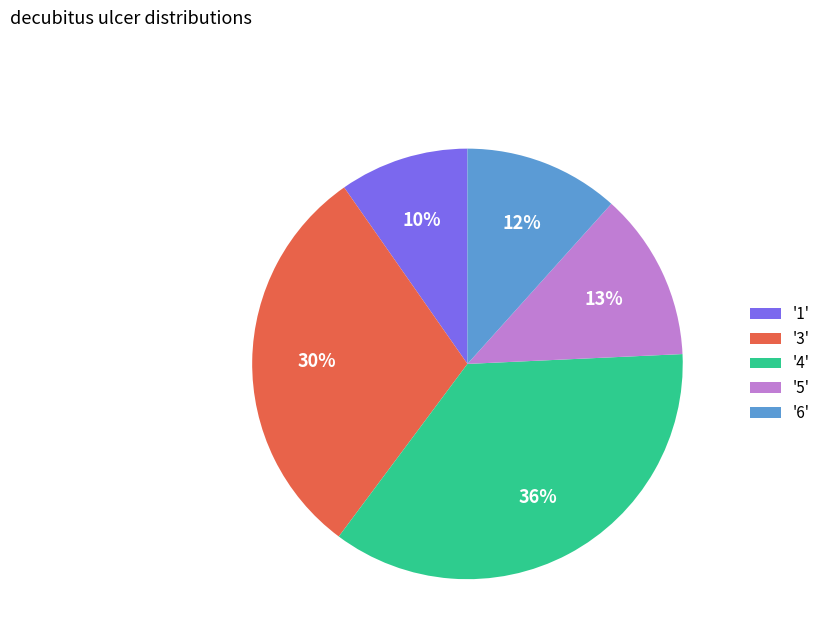

What percentage is the '4' slice, to the nearest percent?

36%